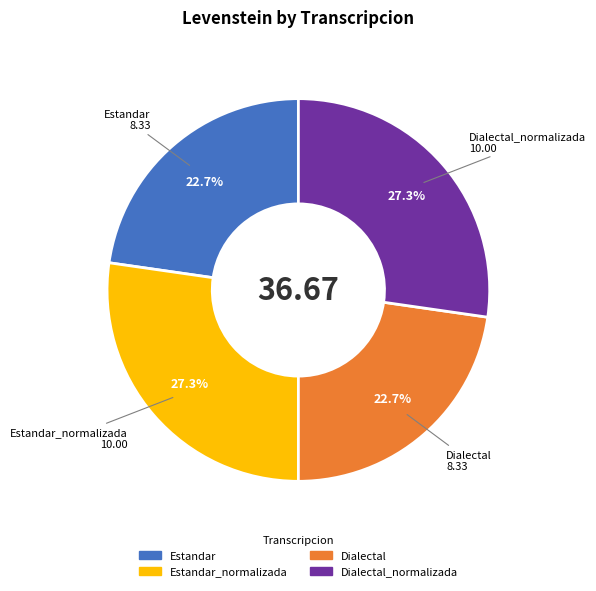

Is there any slice that represents more than half of the pie?

No